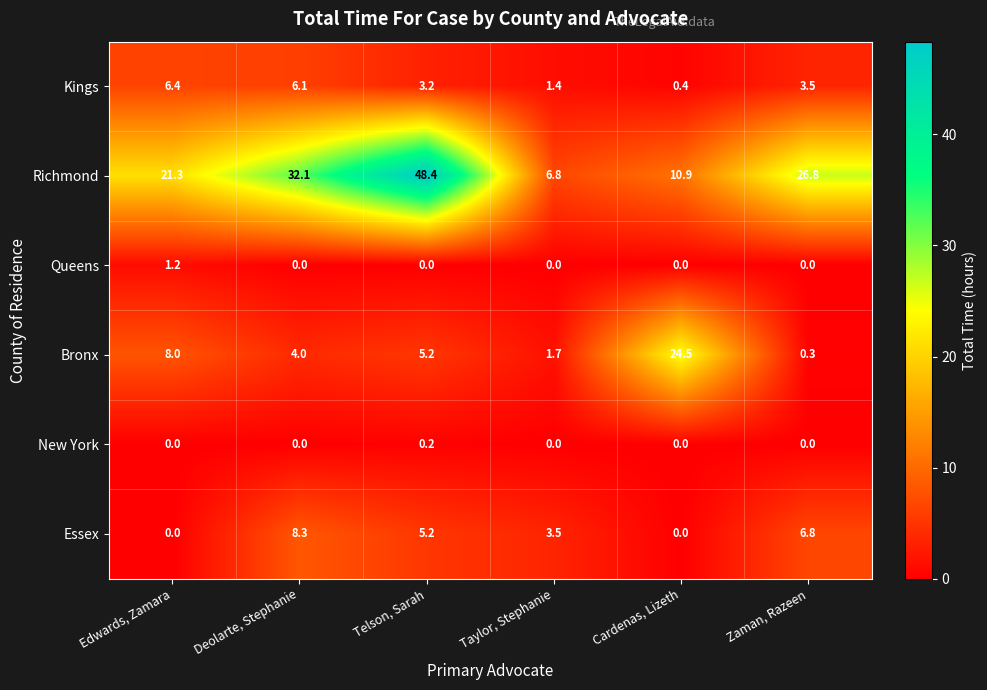

The value of Essex at Taylor, Stephanie is 3.5. True or false?

True